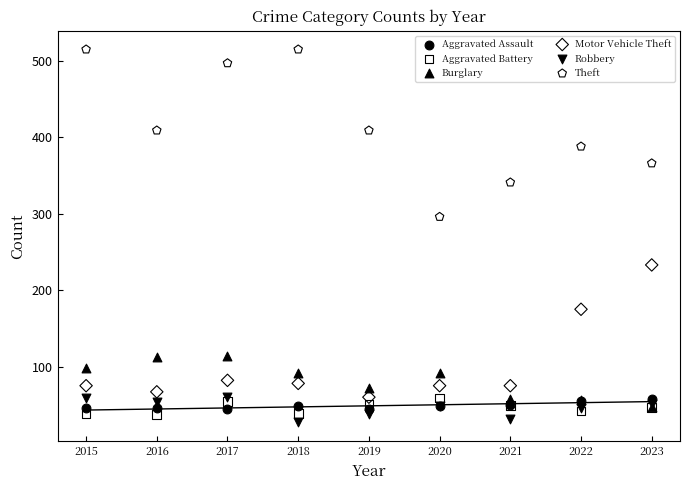

What are all the series names shown in the legend?

Aggravated Assault, Aggravated Battery, Burglary, Motor Vehicle Theft, Robbery, Theft